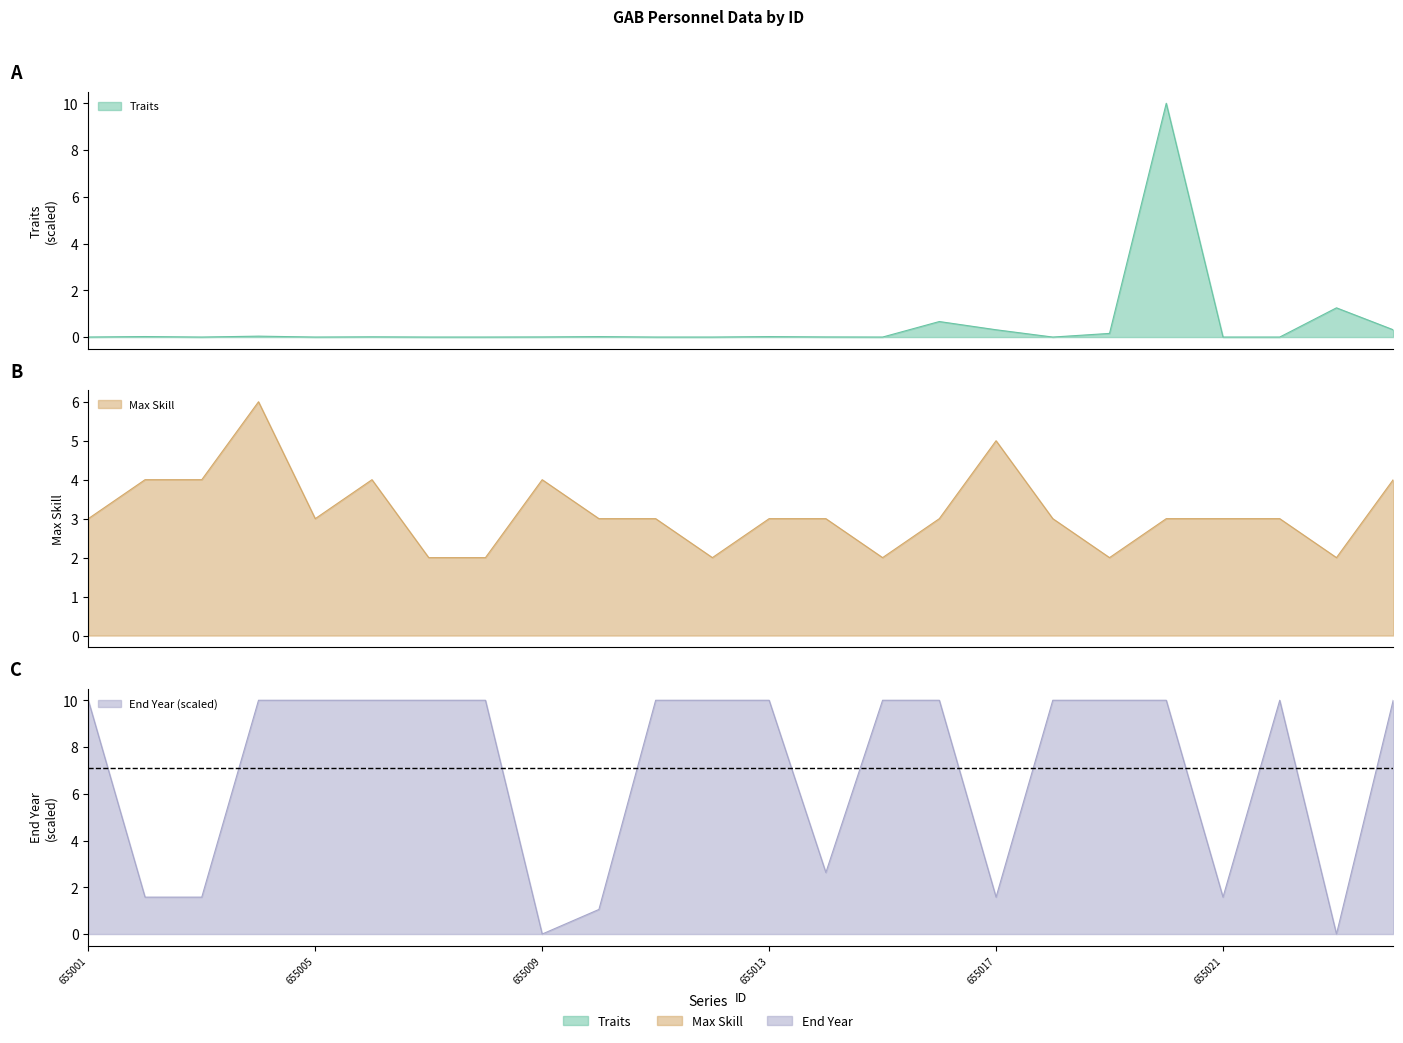

Rank the series by their average value, from lowest to highest.

Traits, Max Skill, End Year